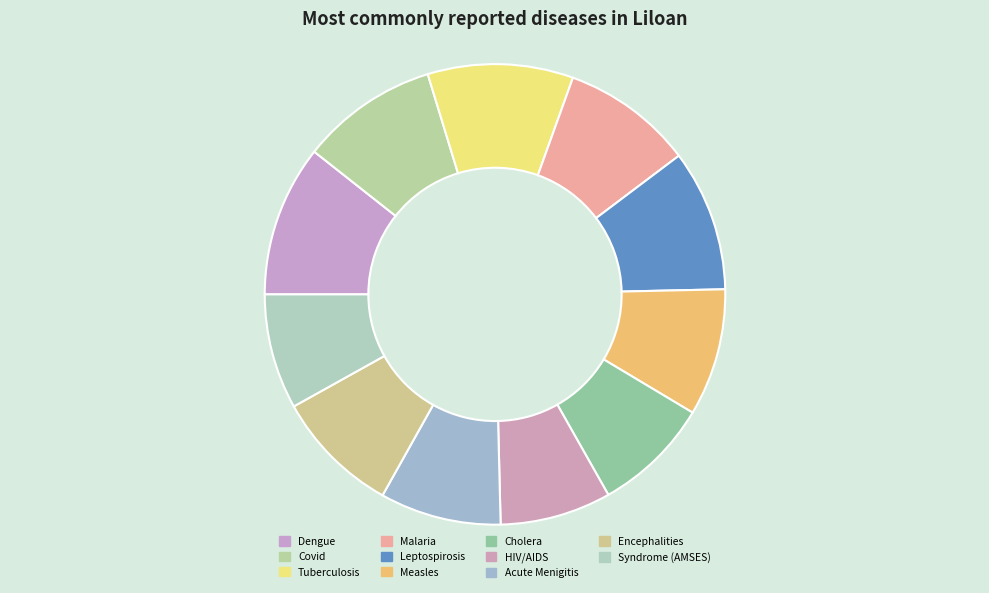

Count the number of slices in the pie.

11